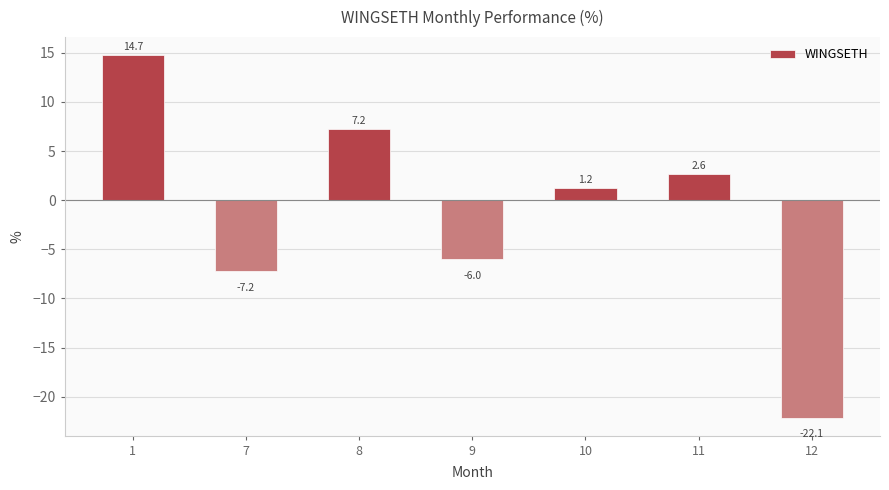

The chart shows a value of 2.6 at 11. True or false?

True